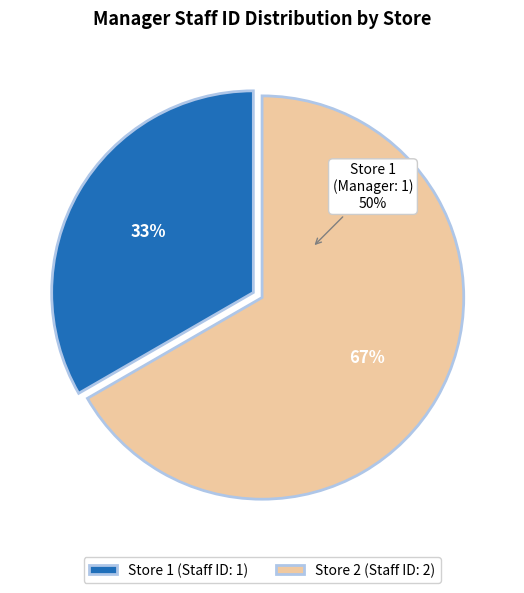

What percentage do Store 1 and Store 2 together represent?

100.0%